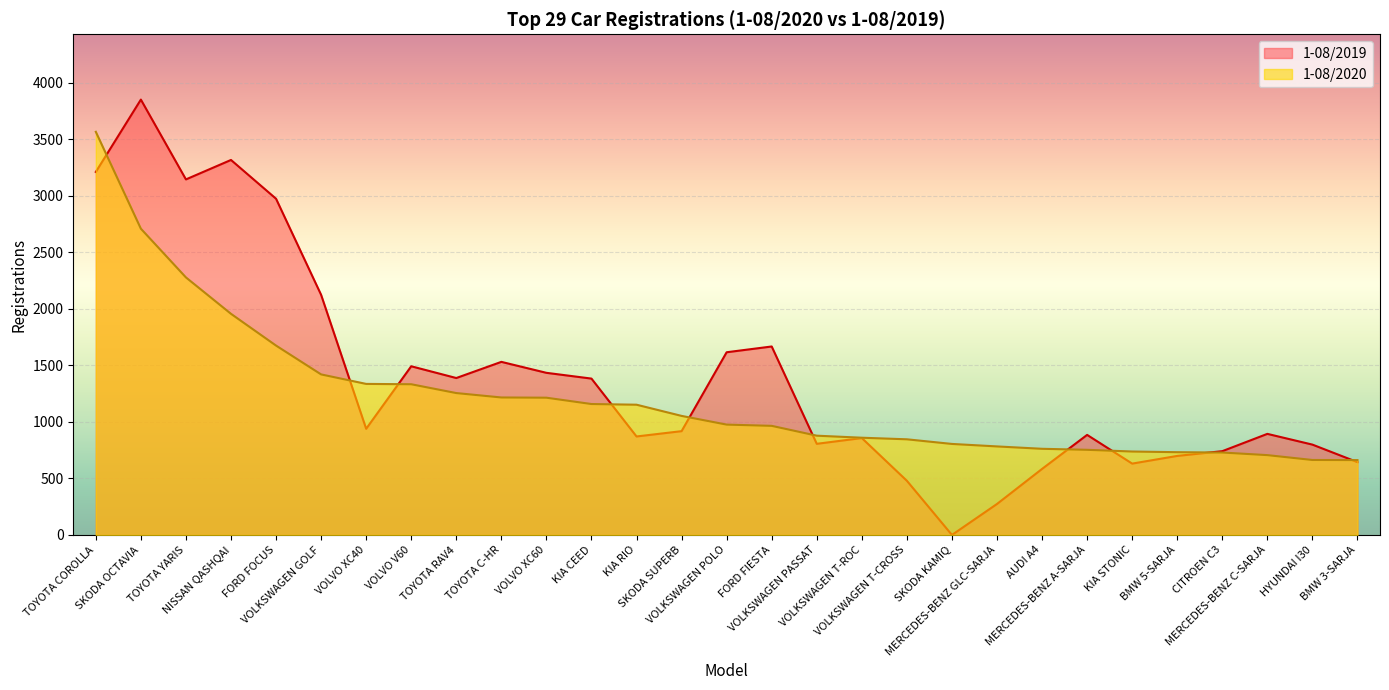

How many values in the 1-08/2019 series exceed 918?

14